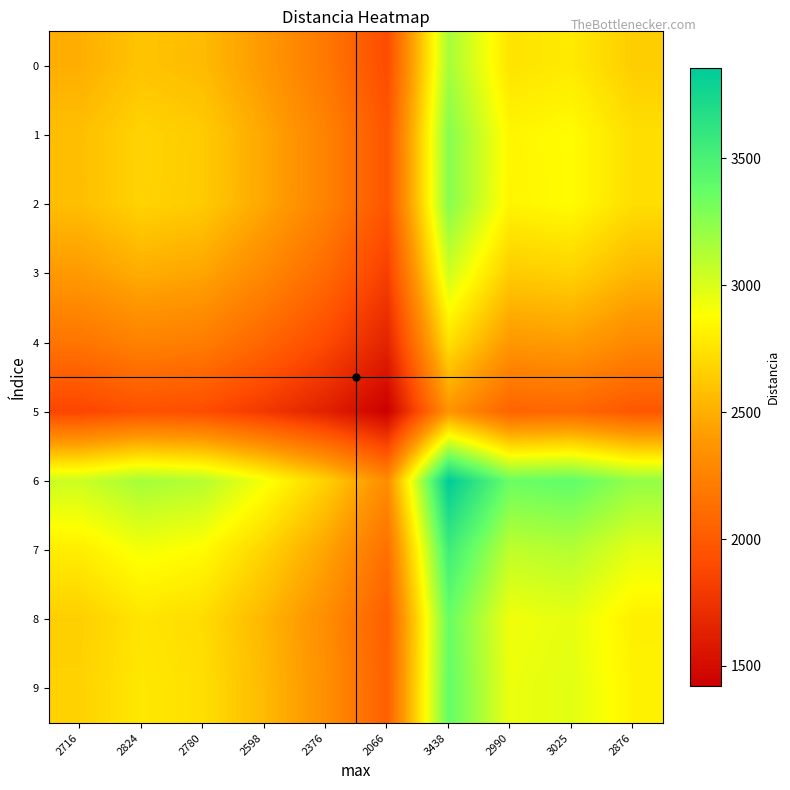

What is the difference between the highest and lowest values at 2990?

1298.8